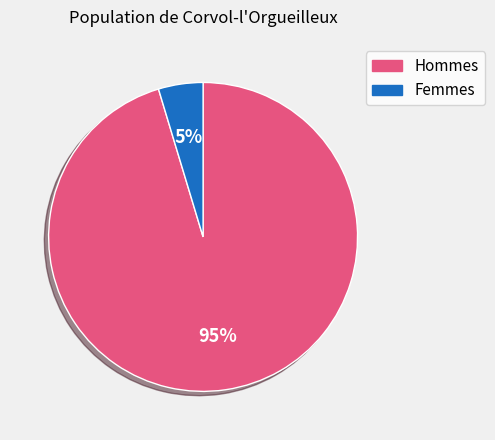

To the nearest percent, what is the average slice percentage?

50%